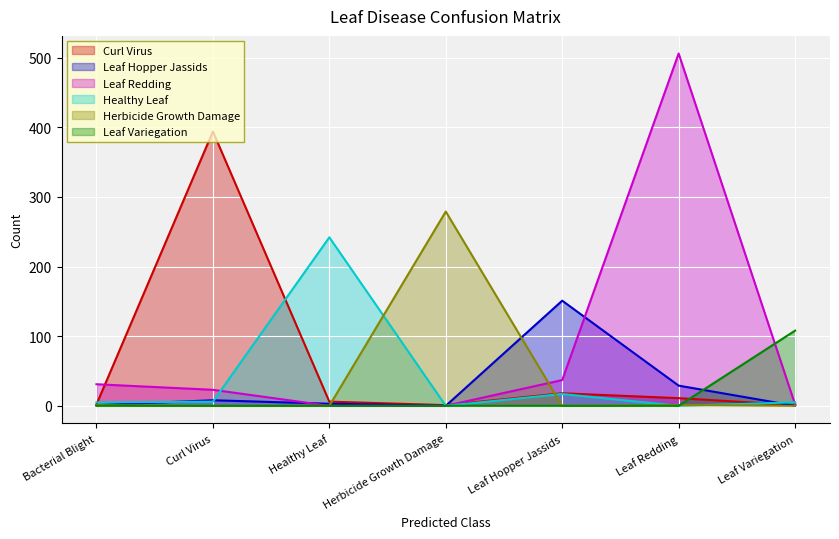

List the labels in order of Leaf Redding value, largest first.

Leaf Redding, Leaf Hopper Jassids, Bacterial Blight, Curl Virus, Leaf Variegation, Healthy Leaf, Herbicide Growth Damage